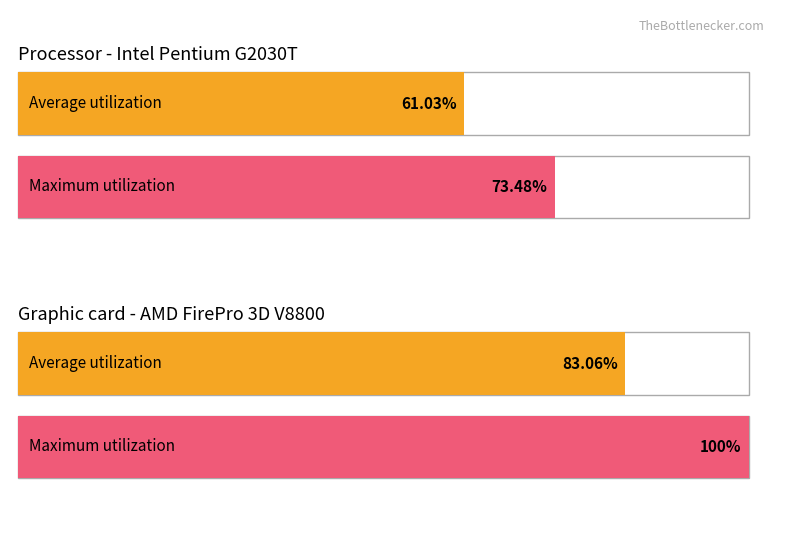

List the series in order of their overall mean, highest first.

Maximum utilization, Average utilization